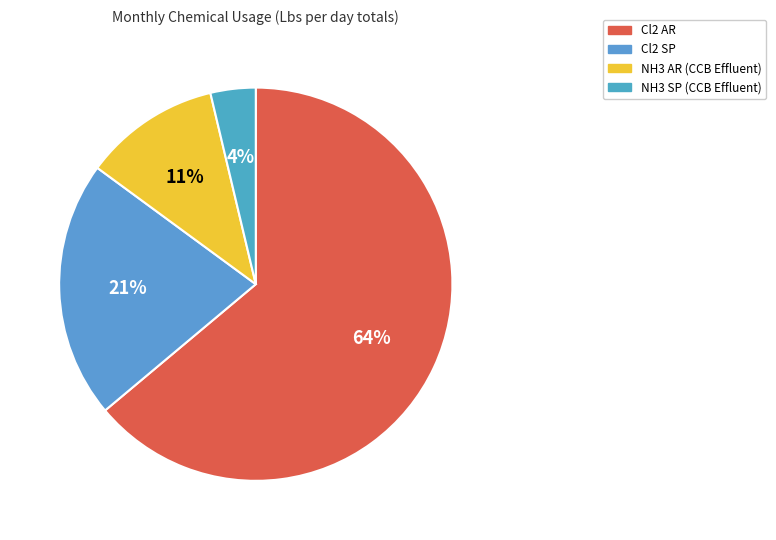

To the nearest percent, what portion does Cl2 AR represent?

64%